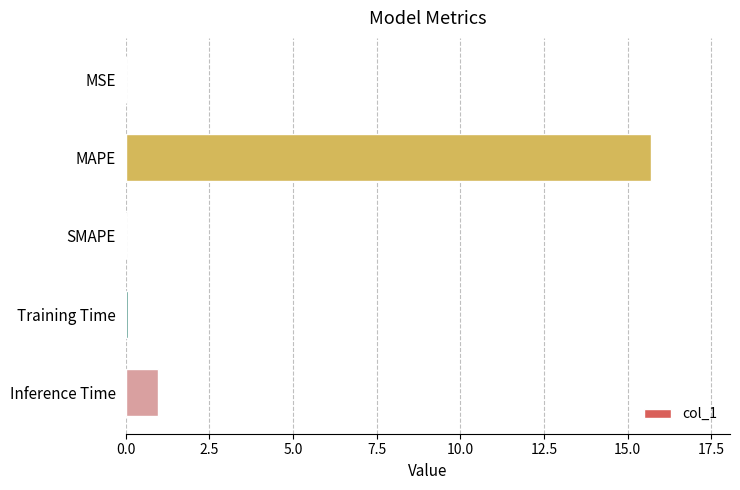

True or false: the data shows 0.0 at SMAPE.

True